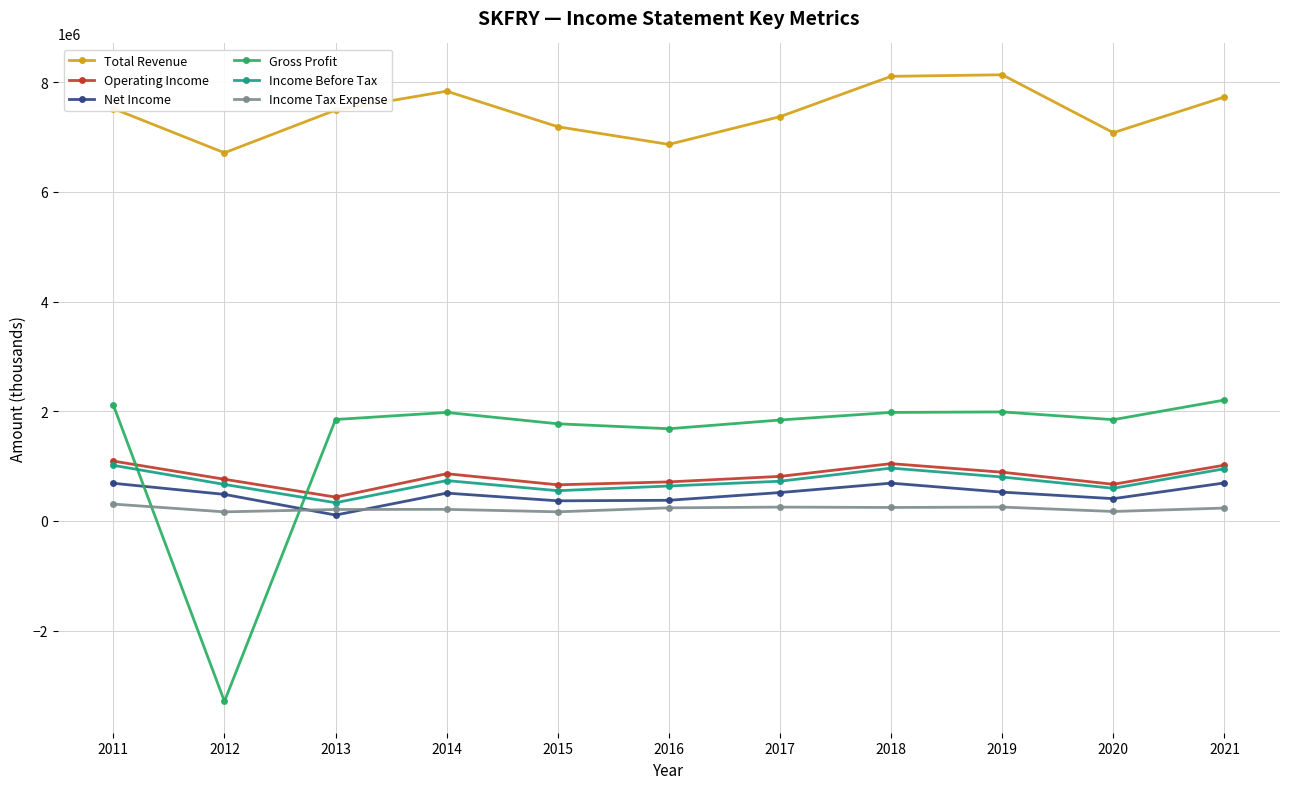

What is the minimum value for Income Before Tax?

332200